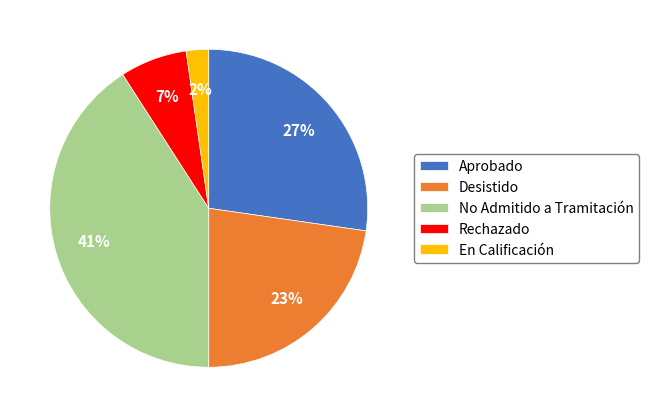

How many slices are in this pie chart?

5